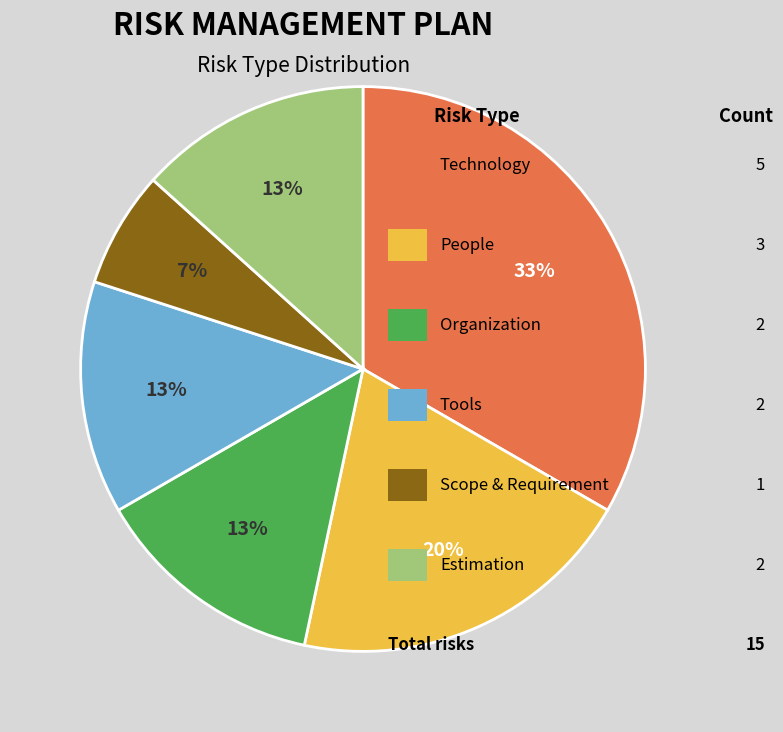

To the nearest percent, what is the average slice percentage?

17%